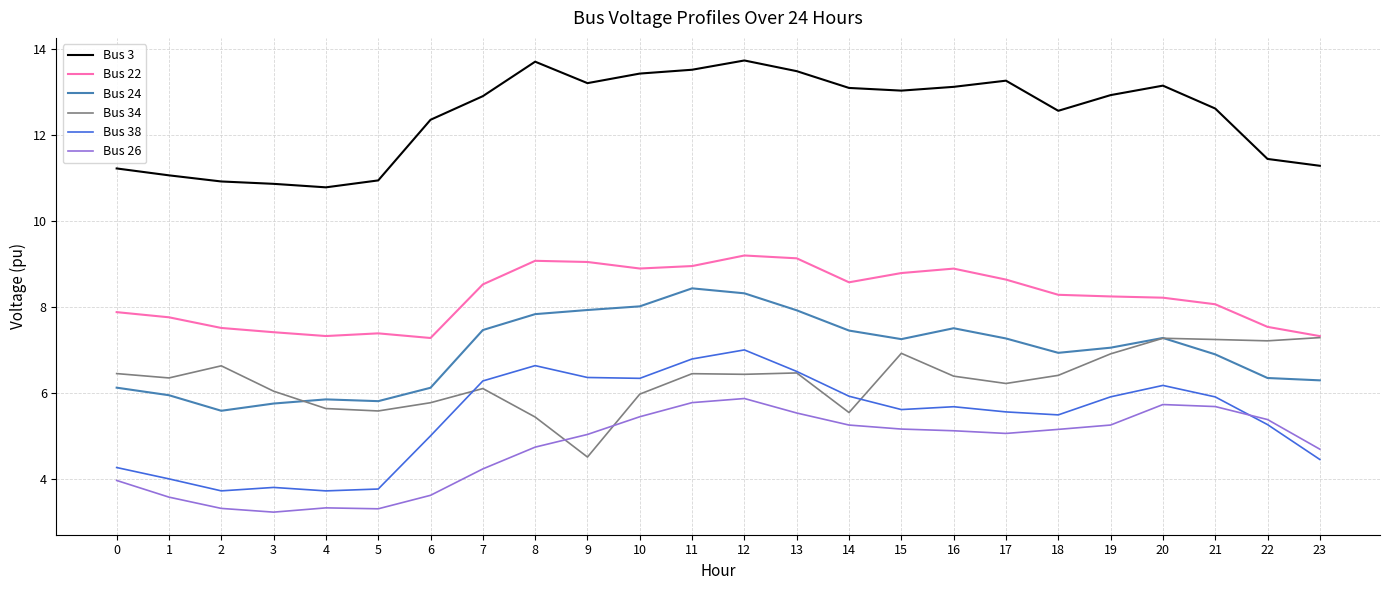

What is the difference between the second highest and minimum values in the Bus 26 series?

2.6